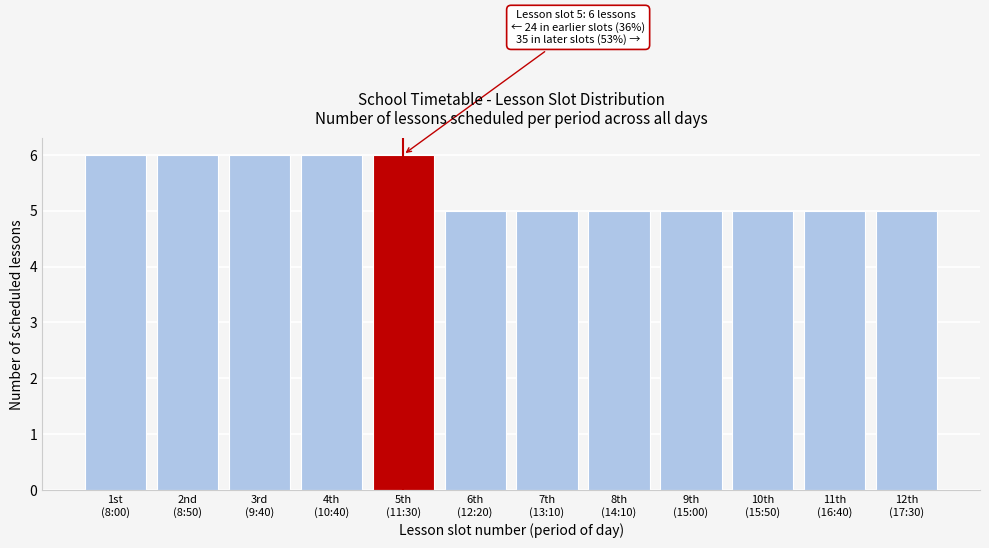

Reading right to left, transcribe all the data shown in this chart.

5	5	5	5	5	5	5	6	6	6	6	6